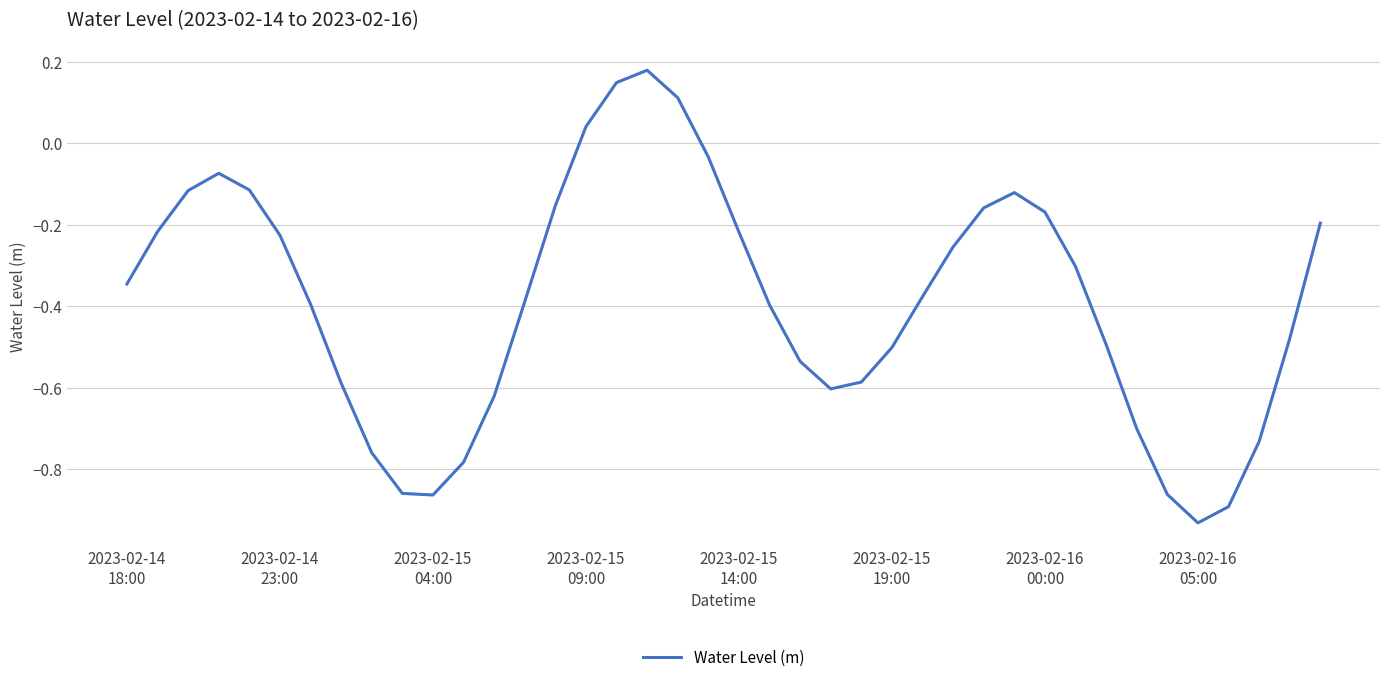

Count the number of data series in this chart.

1